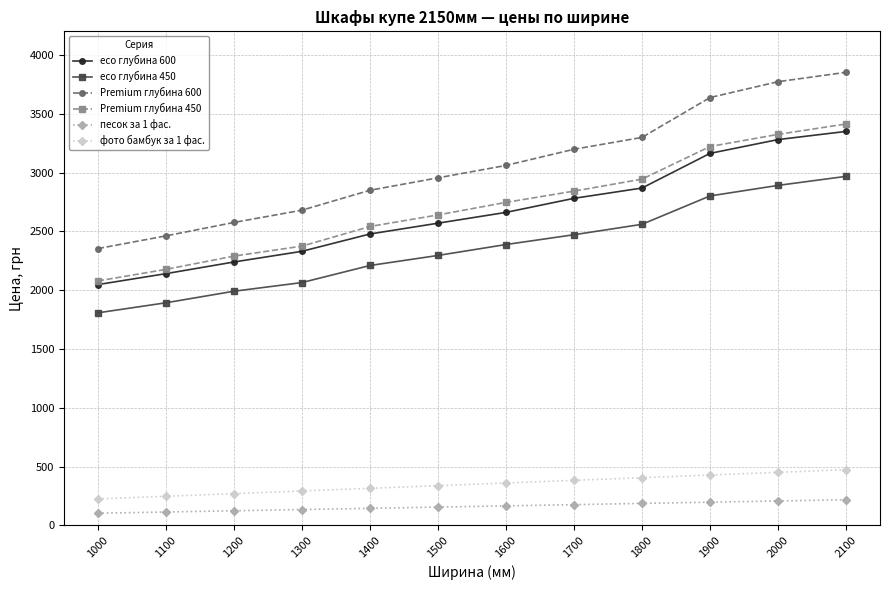

The value of Premium глубина 600 at 1800 is 3298.3. True or false?

True